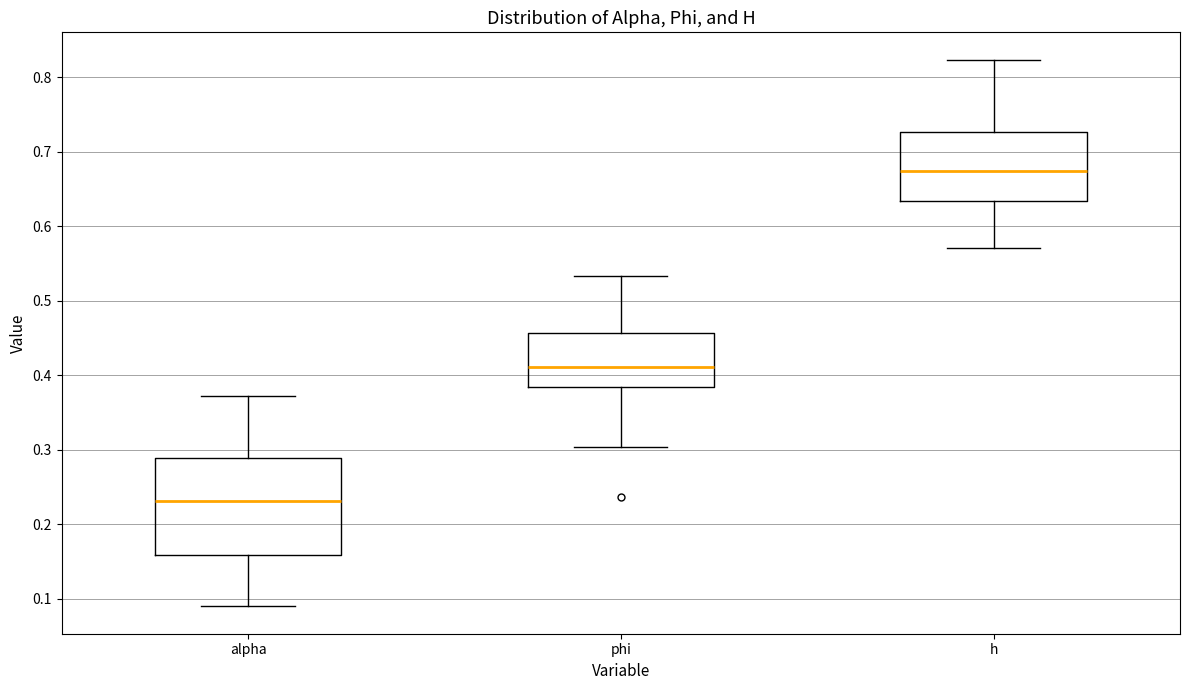

Where does the upper whisker of the box for phi end on the y-axis? The values are not printed on the chart, so give them approximately, as read against the axis.

0.53